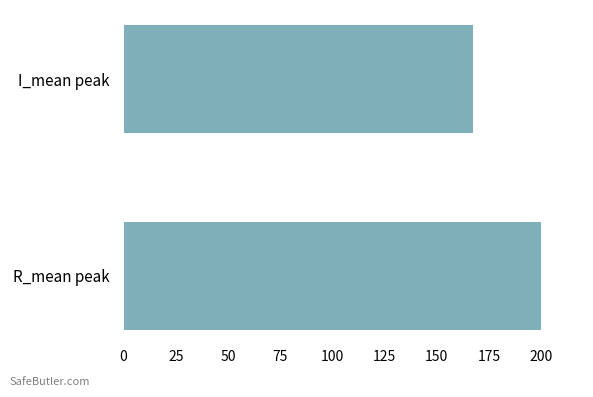

Reading bottom to top, transcribe all the data shown in this chart.

200.0	167.2